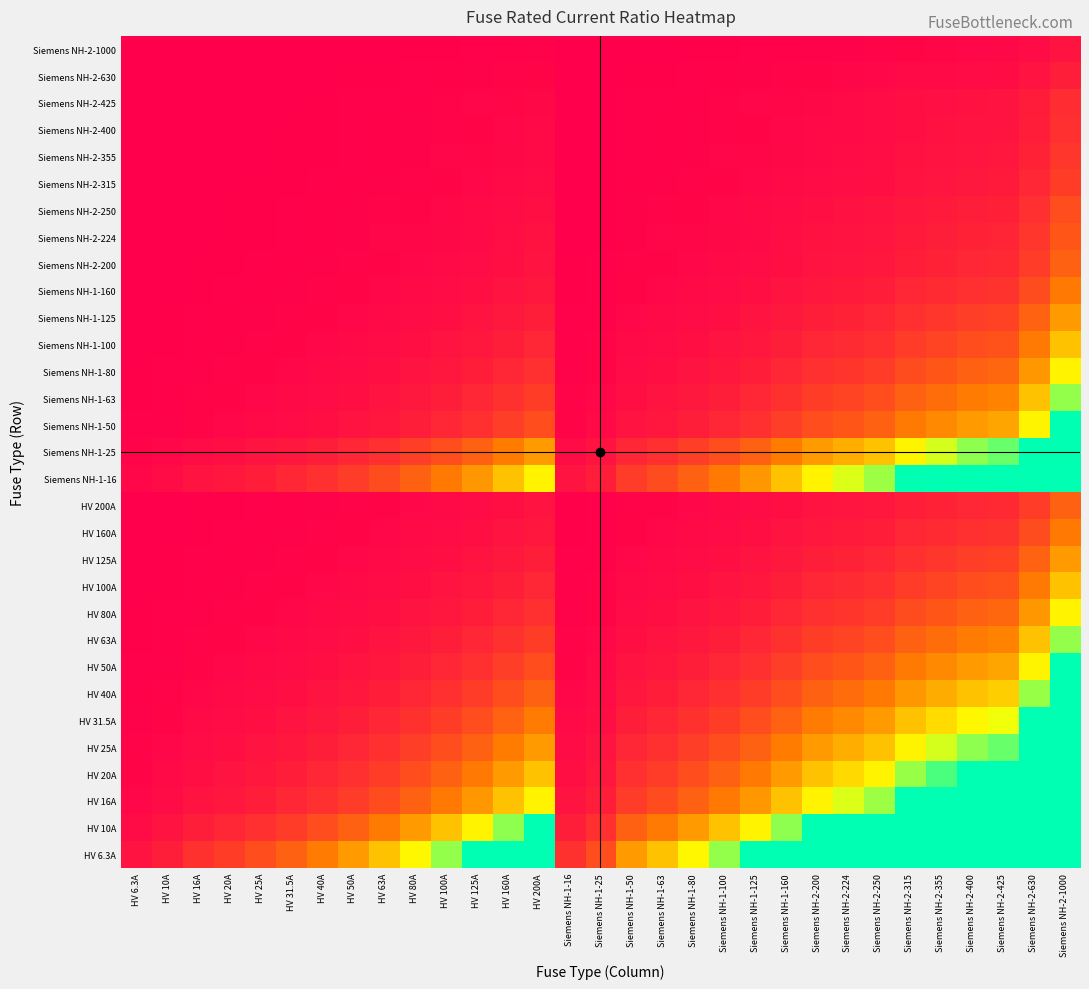

At which category is the sum across all series the highest?

Siemens NH-2-1000